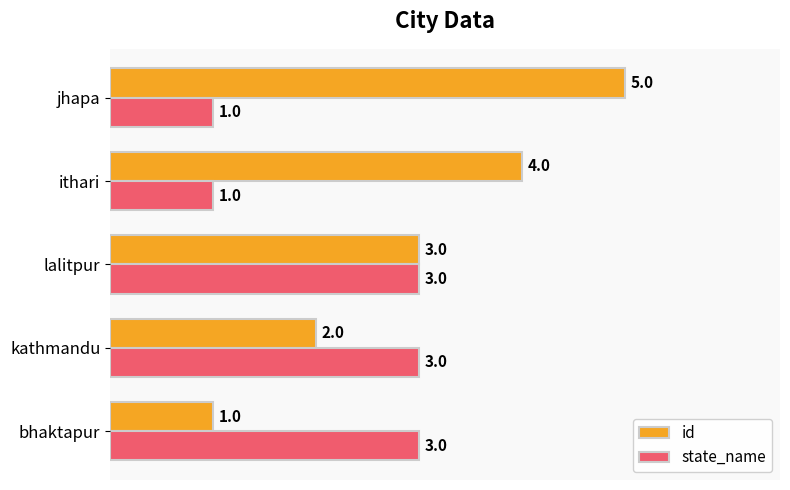

Which series has the largest range (max minus min)?

id